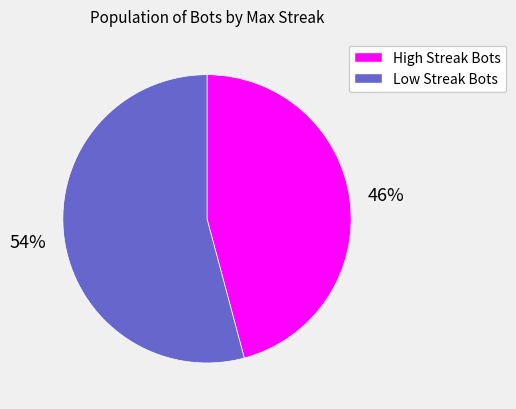

To the nearest percent, what is the average slice percentage?

50%